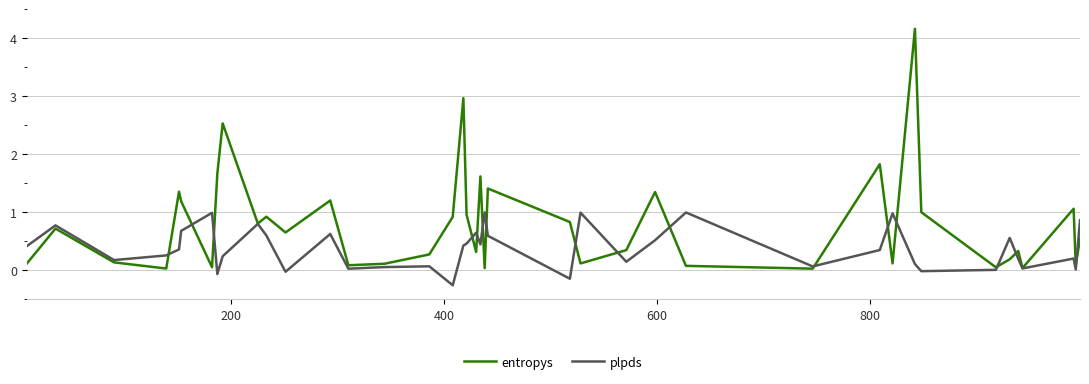

What is the greatest value displayed?

4.2